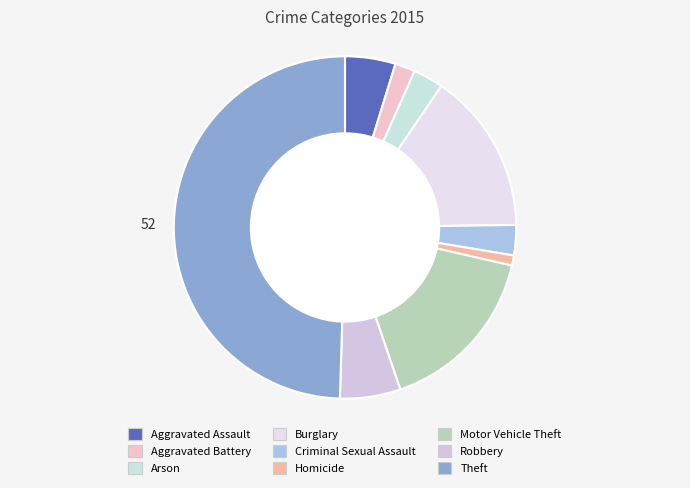

What is the smallest slice in the pie chart?

Homicide